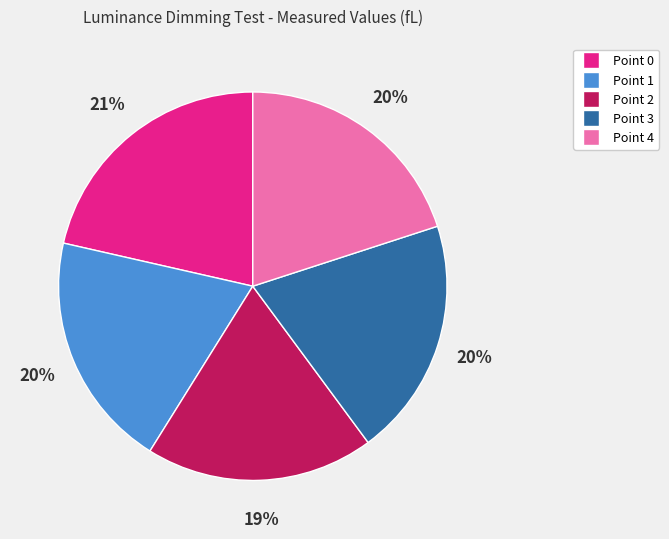

How many segments does this pie chart have?

5